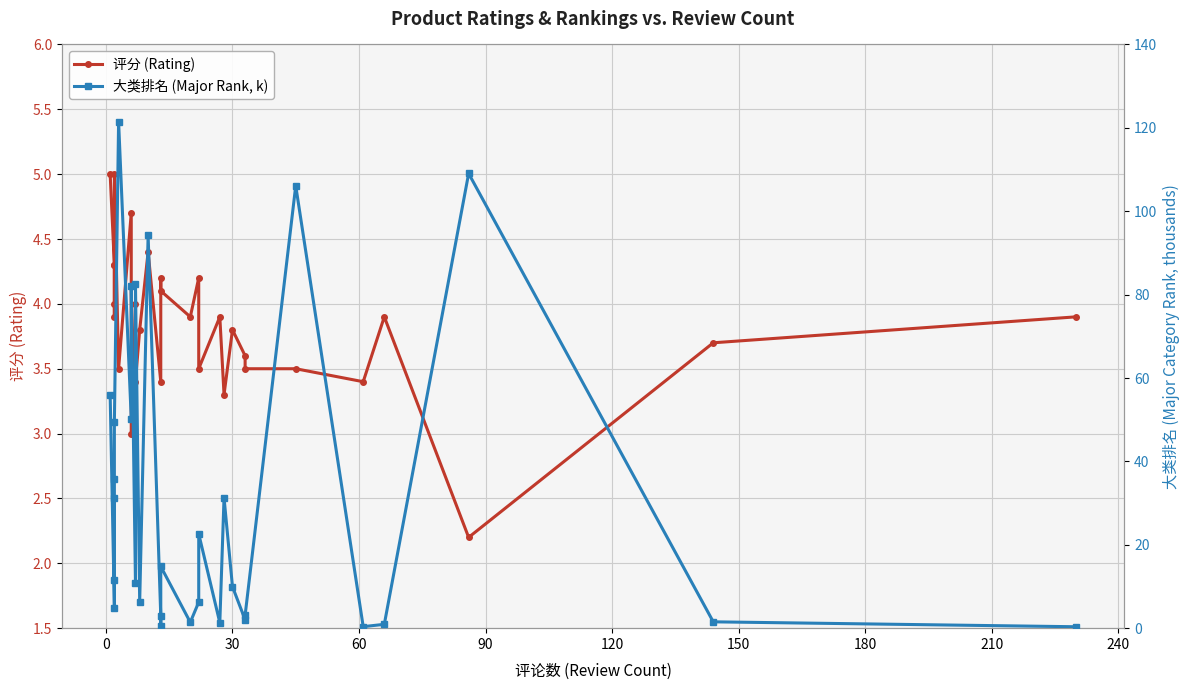

How many lines are shown in the chart?

2